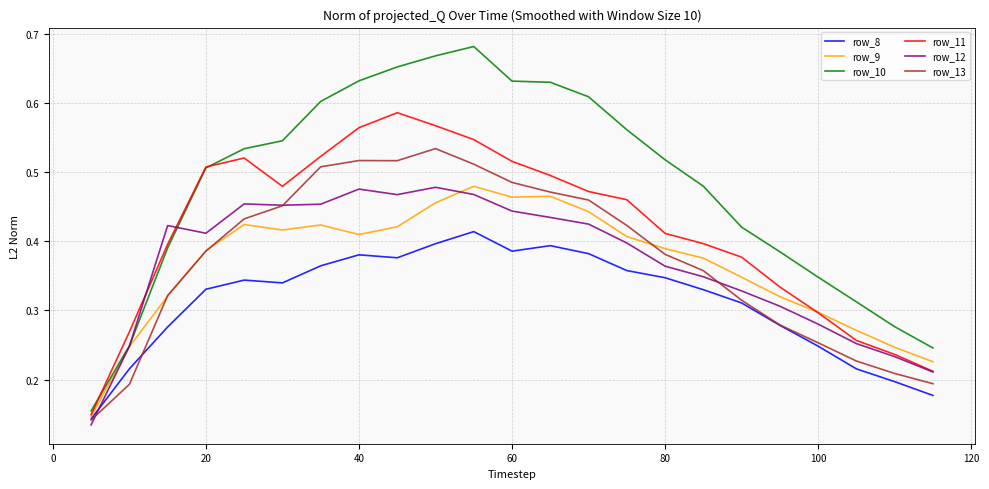

What are all the series names shown in the legend?

row_8, row_9, row_10, row_11, row_12, row_13